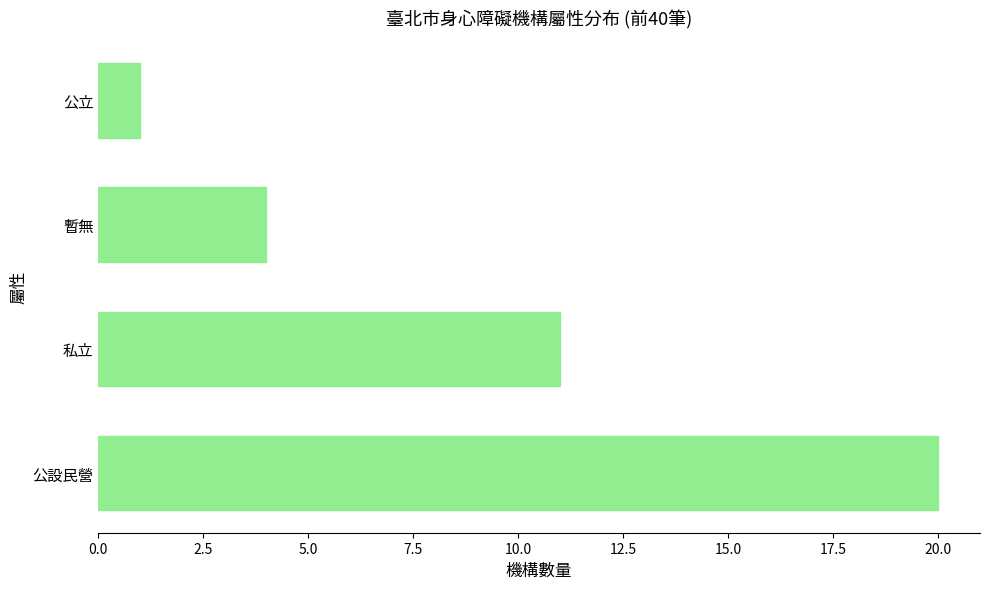

What is the greatest value displayed?

20